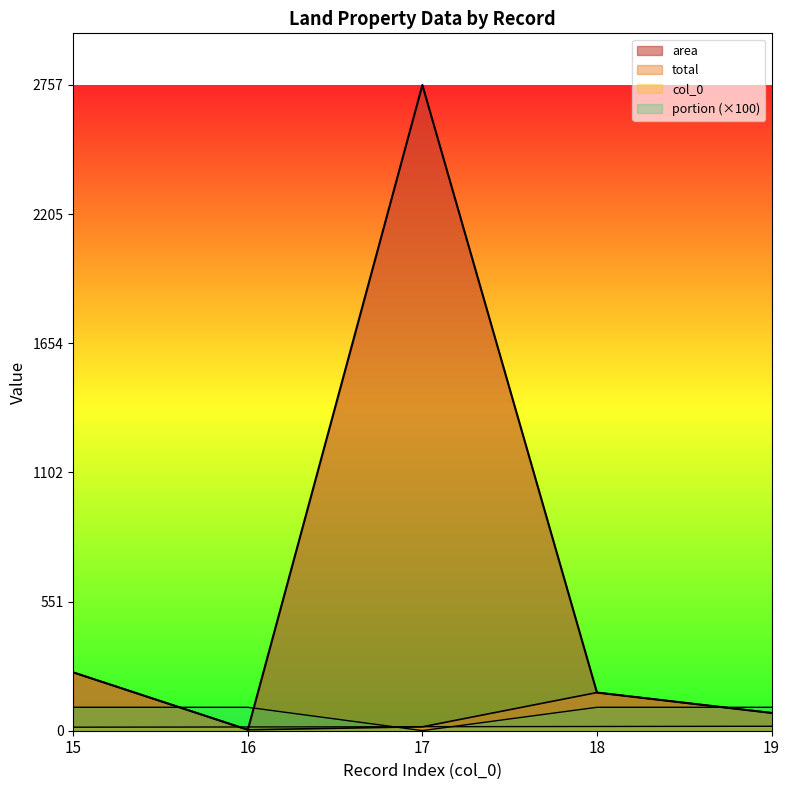

Which series has the largest total across all categories?

area